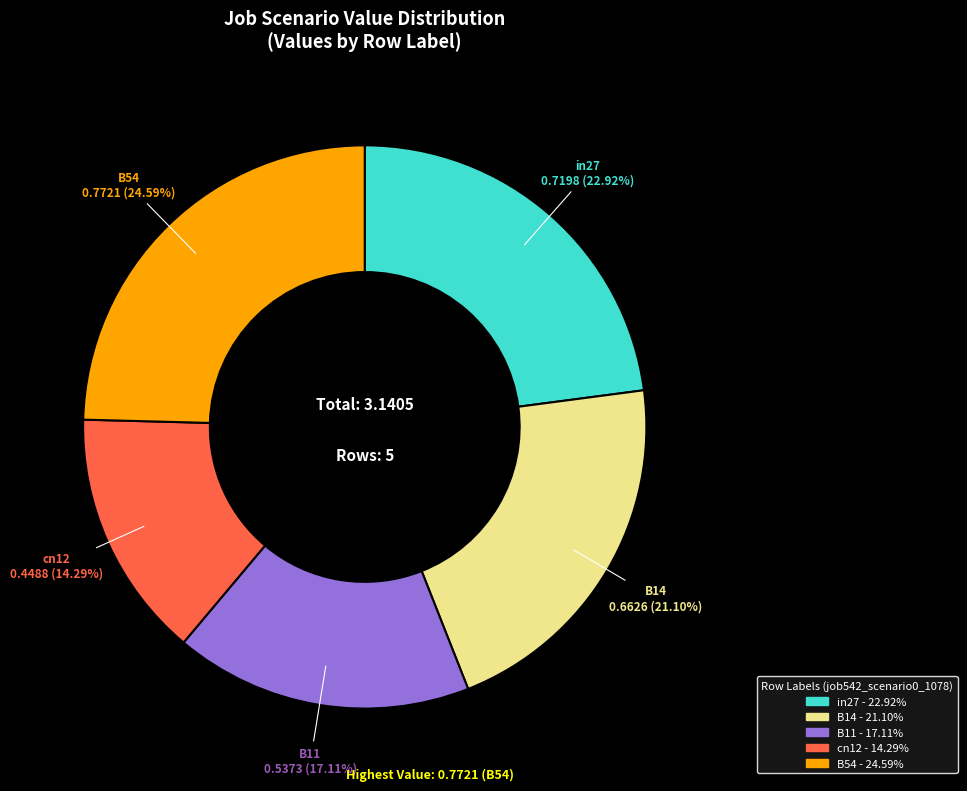

To the nearest percent, what percentage of the pie is B11?

17%